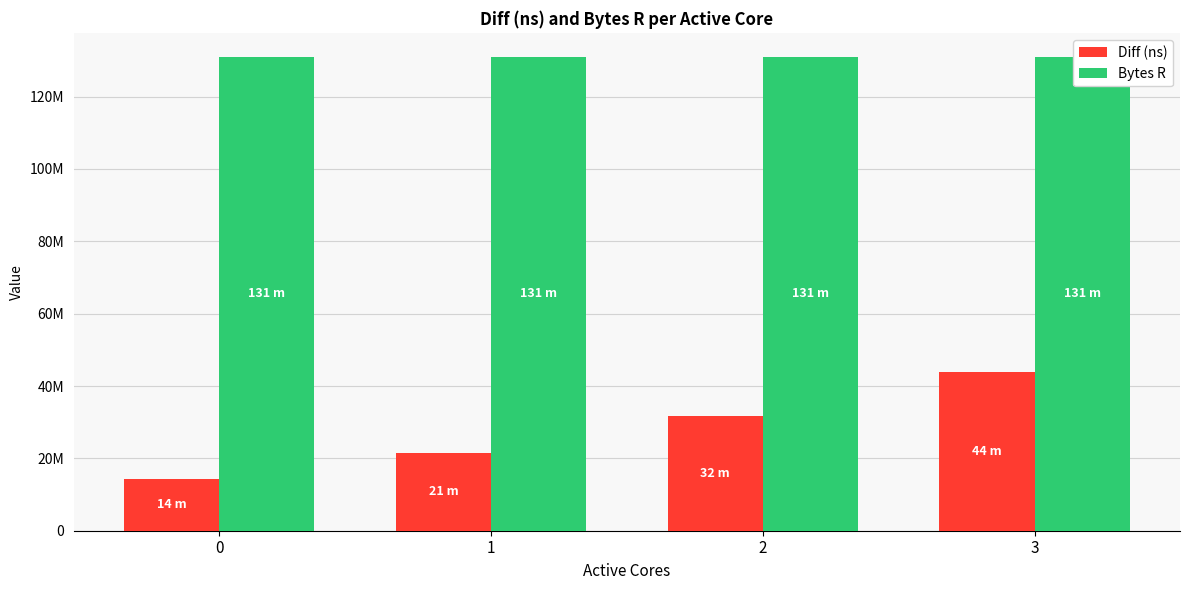

At how many categories does at least one series exceed 36286296?

4